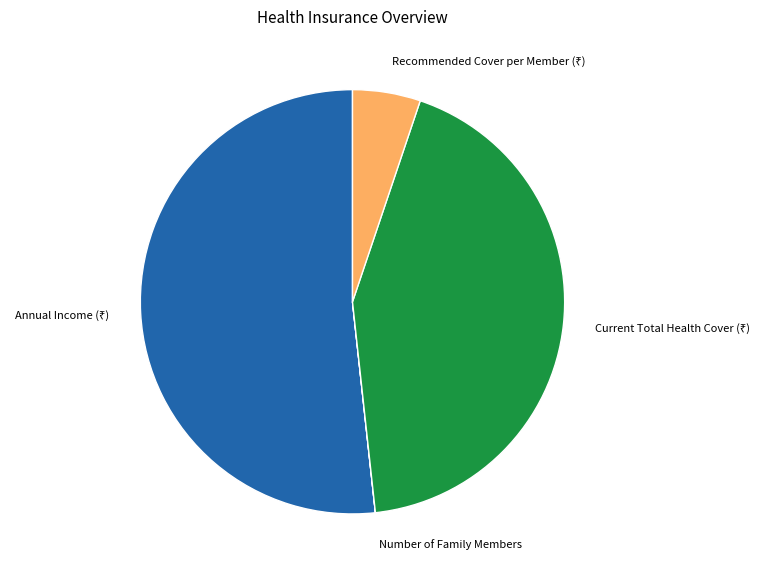

Is there any slice that represents more than half of the pie?

Yes